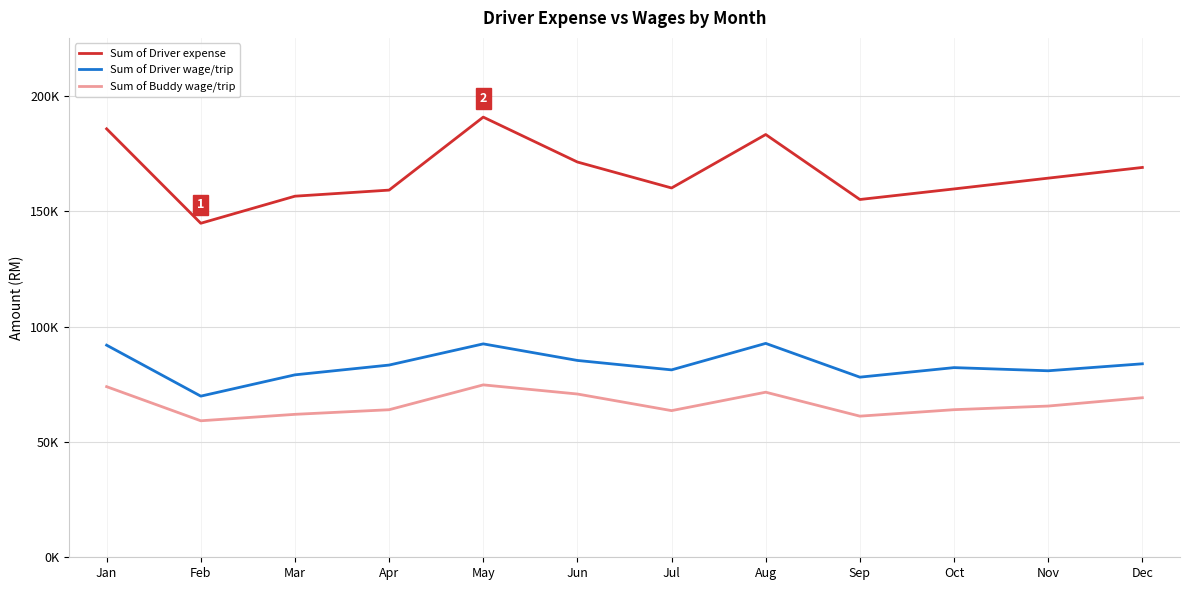

The value of Sum of Driver expense at May is 190897. True or false?

True